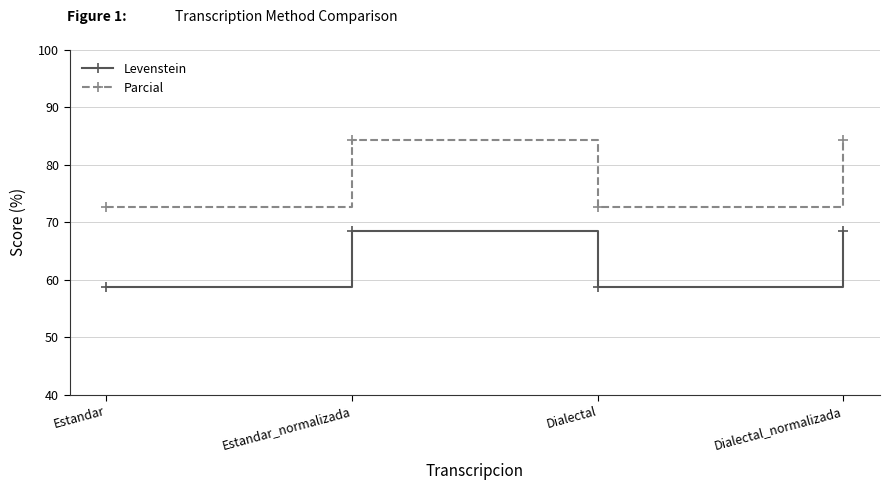

What is the minimum value for Parcial?

72.7